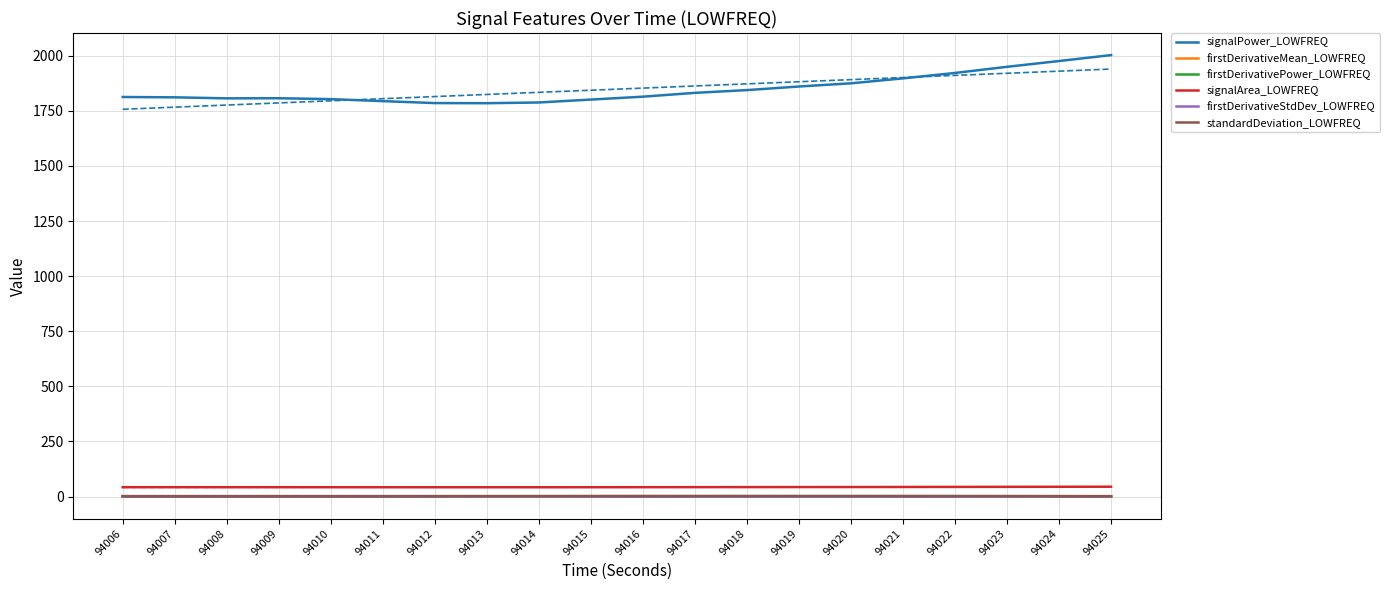

Which series has the largest total across all categories?

signalPower_LOWFREQ